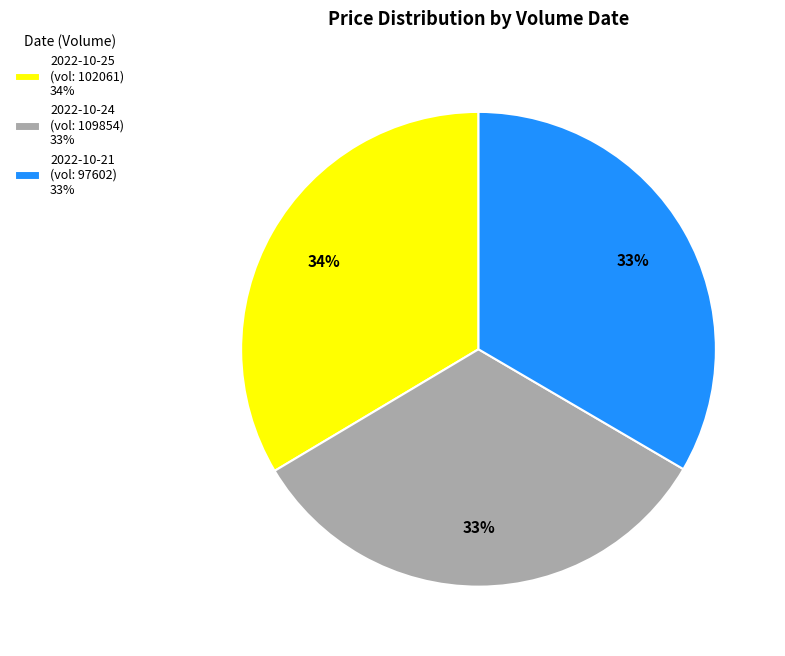

Does any single category account for the majority?

No